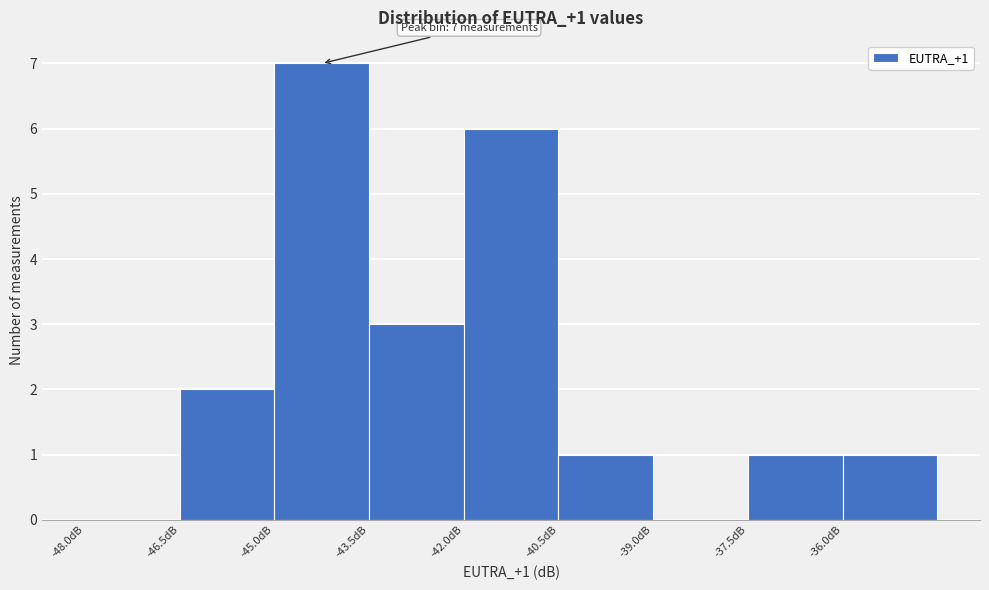

Which range on the x-axis has the tallest bar?

-45.0 to -43.5